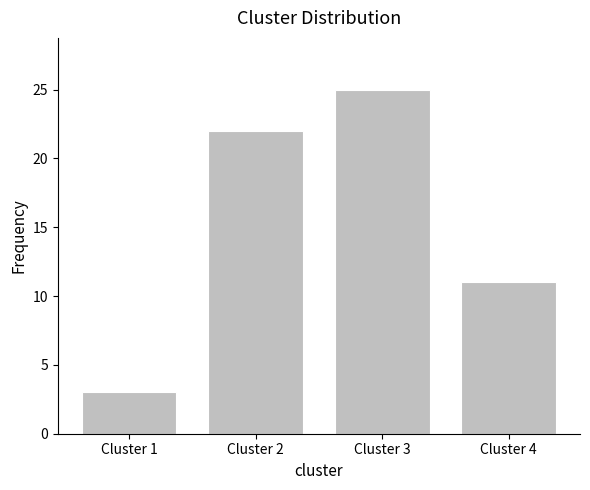

Reading right to left, what are all the values shown in this chart?

Cluster 4=11	Cluster 3=25	Cluster 2=22	Cluster 1=3